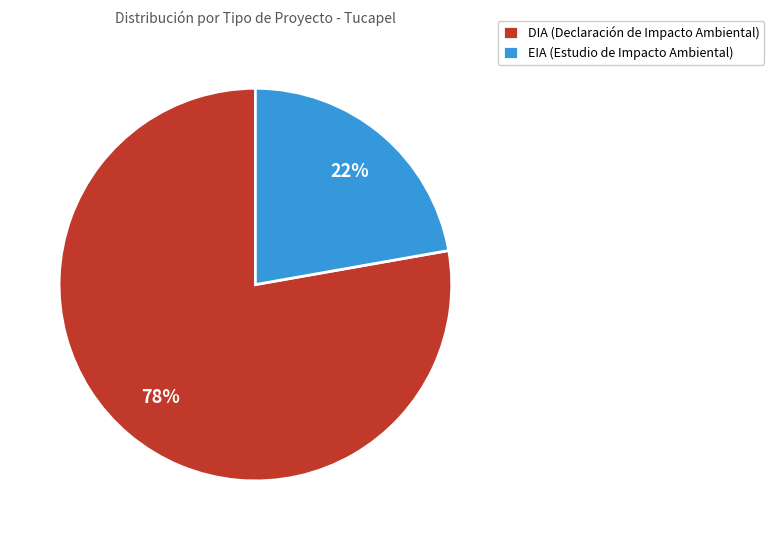

Combined, do DIA (Declaración de Impacto Ambiental) and EIA (Estudio de Impacto Ambiental) account for over 50%?

Yes